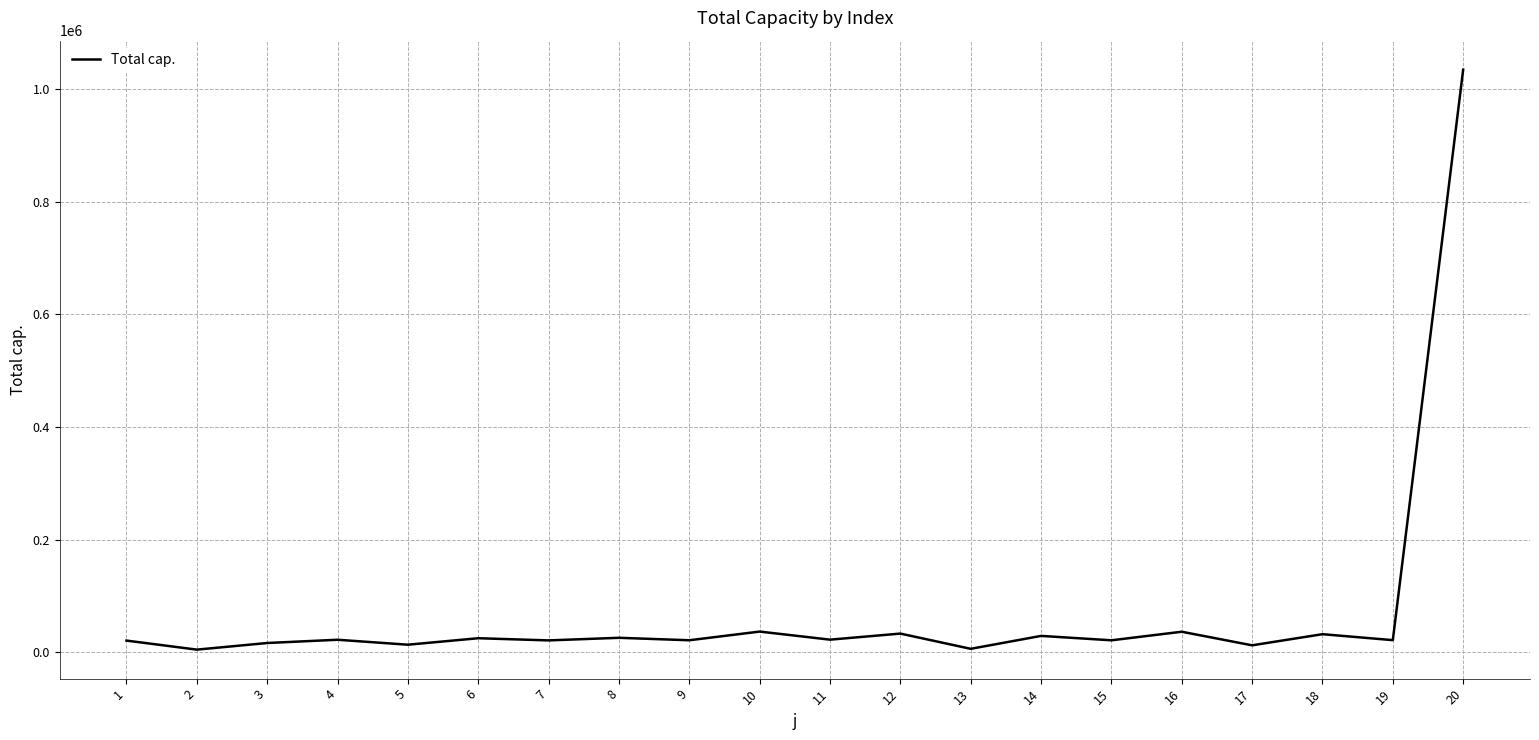

What is the maximum value shown in the chart?

1034633.0